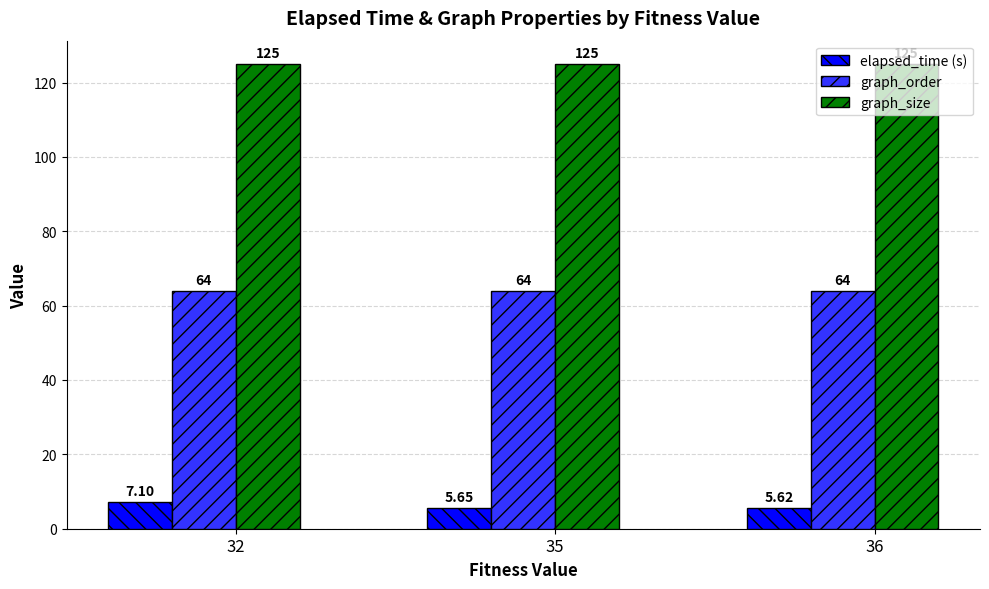

What is the lowest value of the graph_size series?

125.0